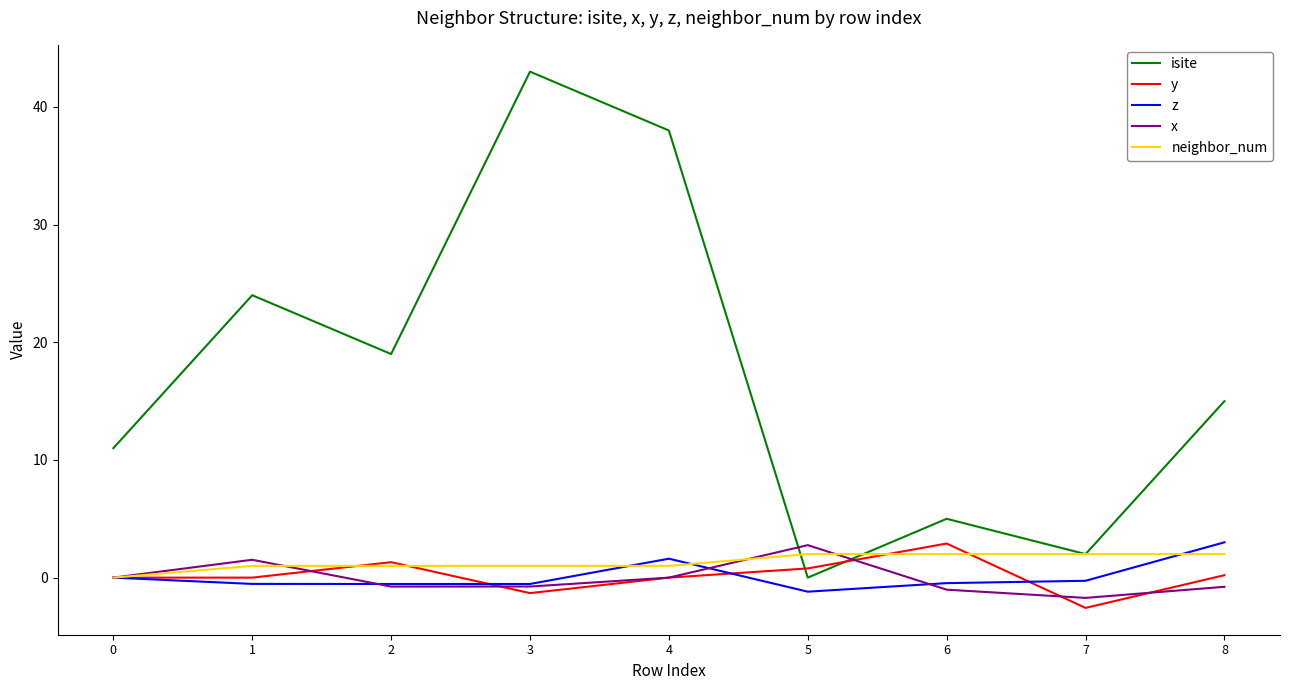

At how many categories does at least one series exceed 8?

6